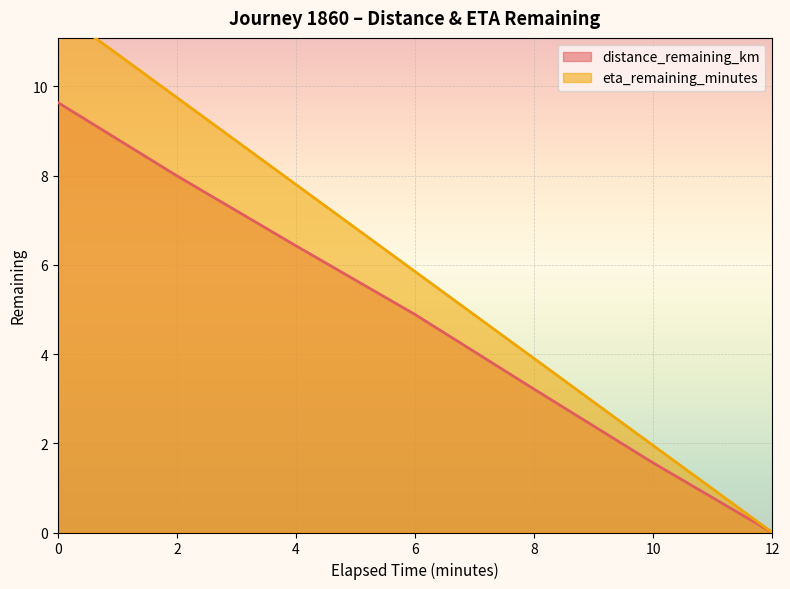

How many data points in eta_remaining_minutes are less than 5?

3